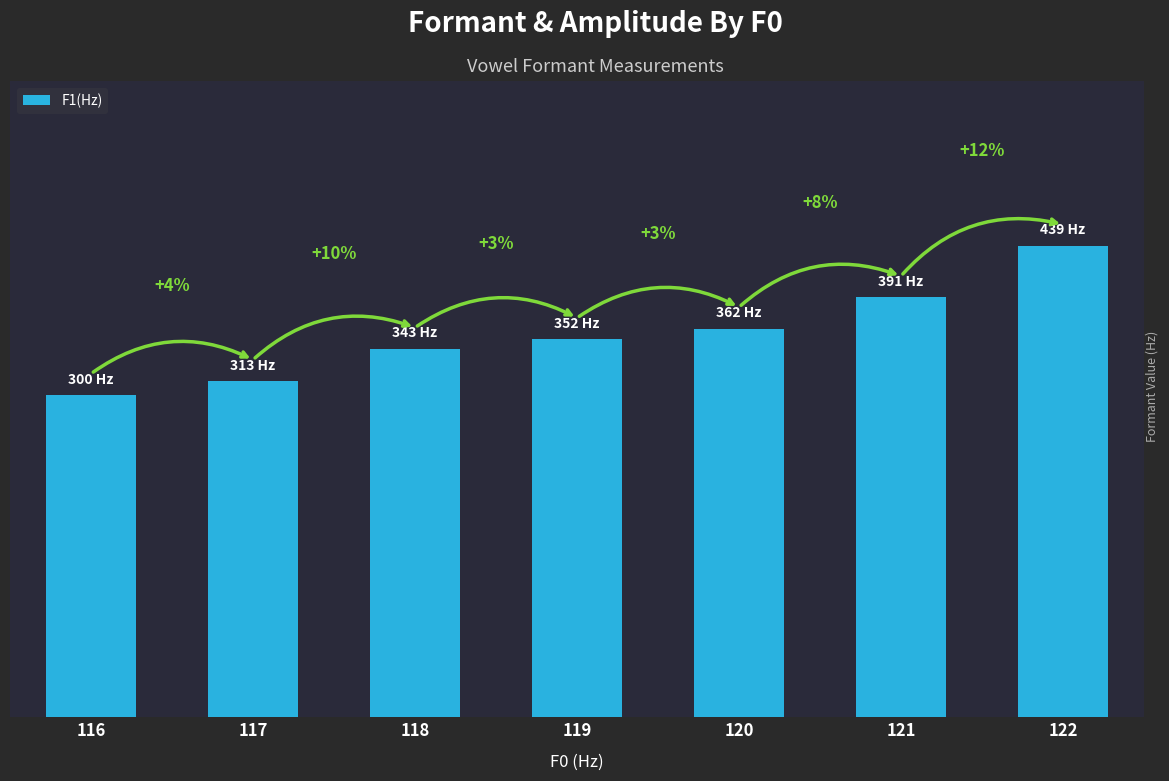

How many values are below 352?

3